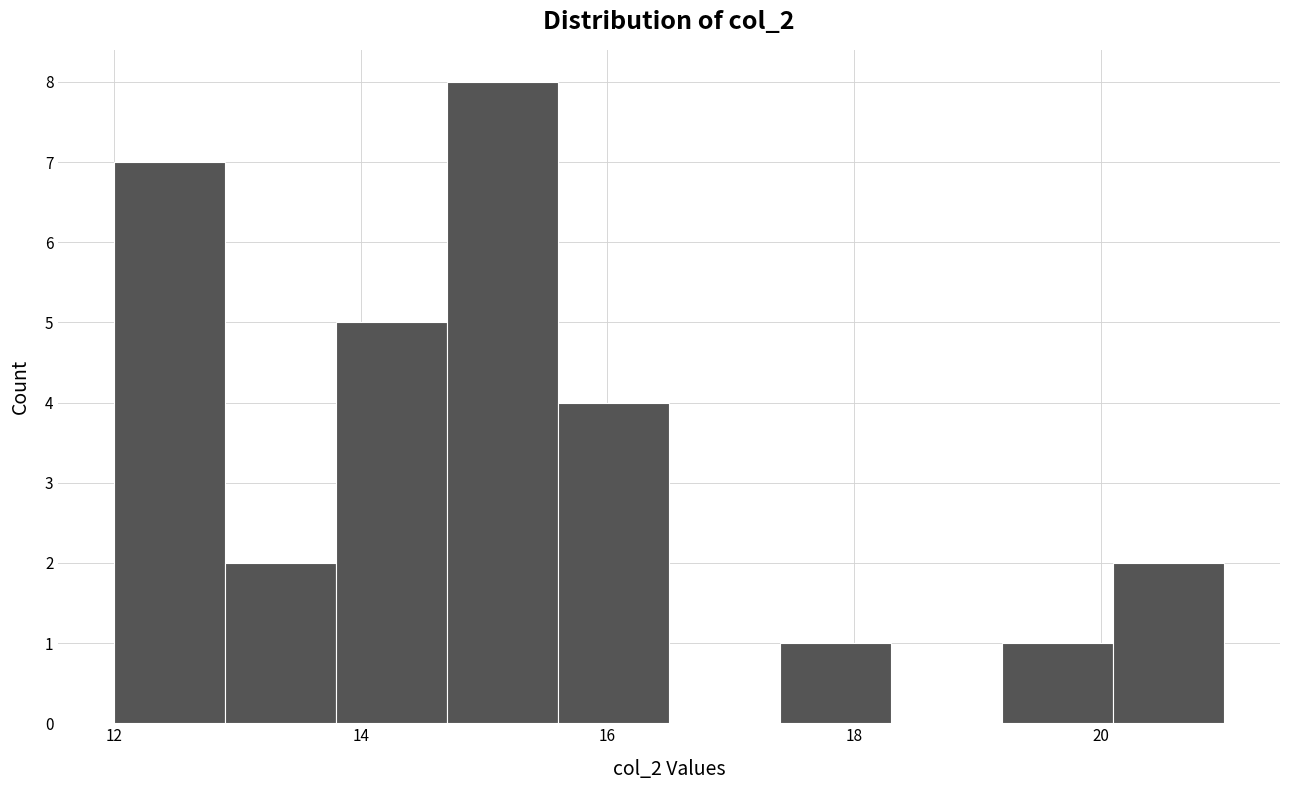

Reading left to right, transcribe this chart: for each bar, give the range it covers on the x-axis and its height. Neither the bar edges nor the heights are printed on the chart, so give them approximately, as read against the axes.

12.0 to 12.9: 7
12.9 to 13.8: 2
13.8 to 14.7: 5
14.7 to 15.6: 8
15.6 to 16.5: 4
16.5 to 17.4: 0
17.4 to 18.3: 1
18.3 to 19.2: 0
19.2 to 20.1: 1
20.1 to 21.0: 2